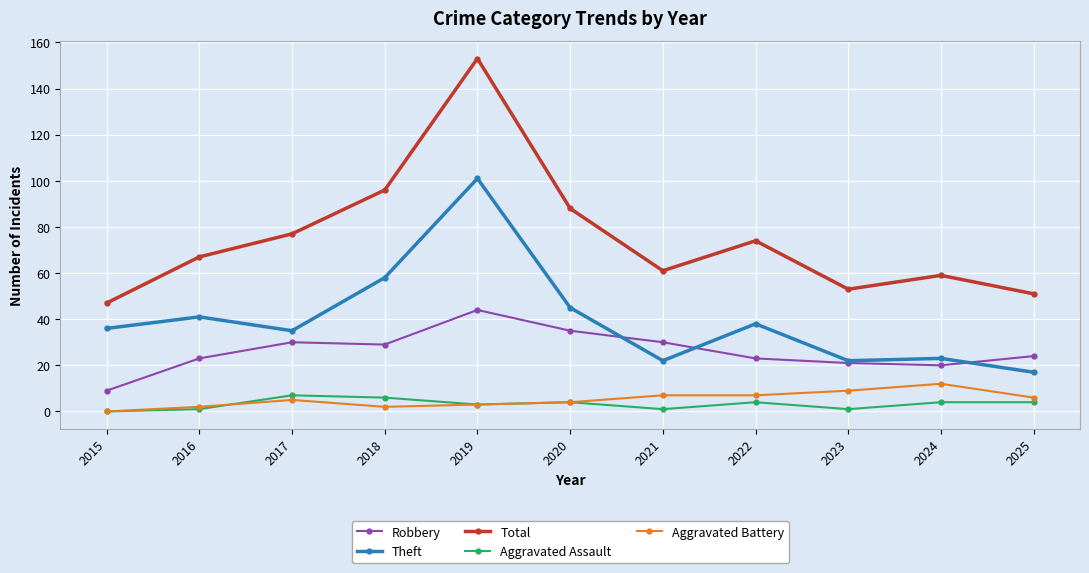

True or false: Aggravated Battery has more than 0 points higher than both neighbors.

True